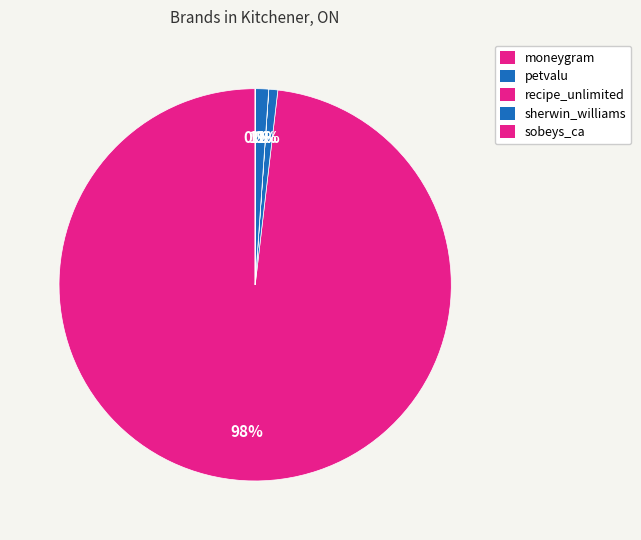

Count the number of slices in the pie.

5